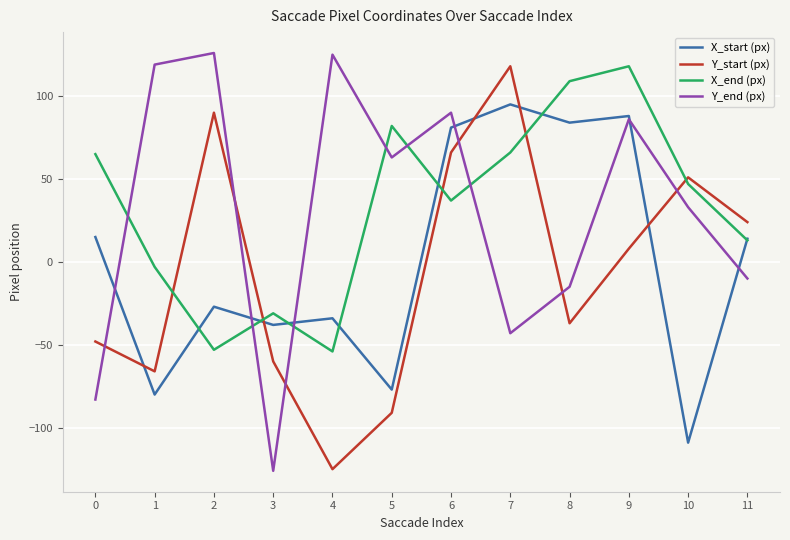

Which series changed the most between 2 and 11?

Y_end (px)